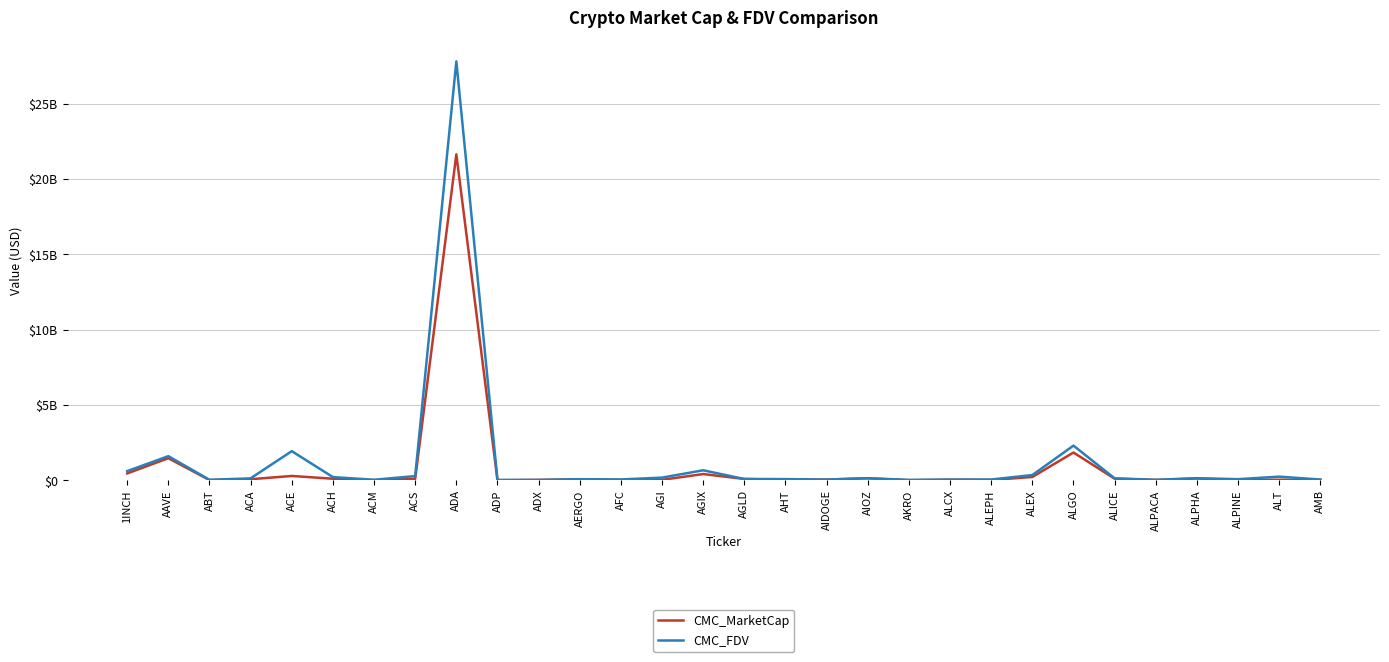

At which category is the sum across all series the highest?

ADA